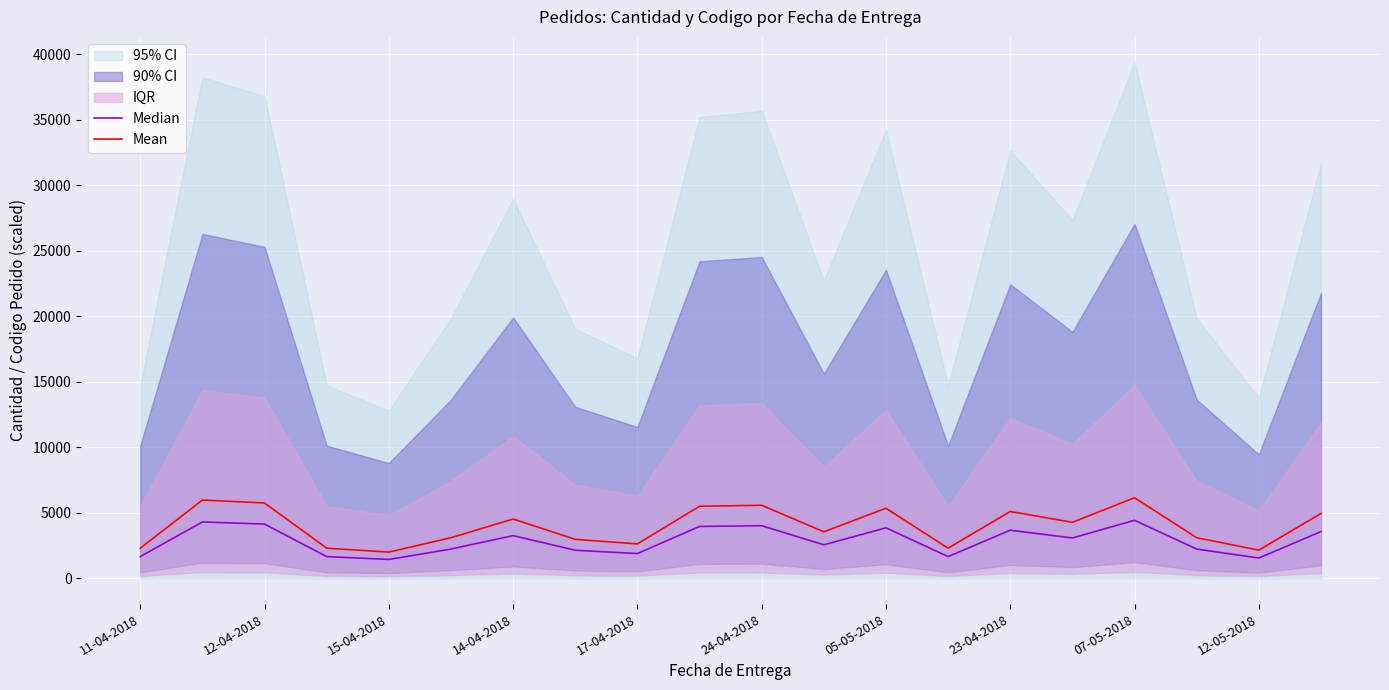

True or false: Median and Mean cross at least once.

False